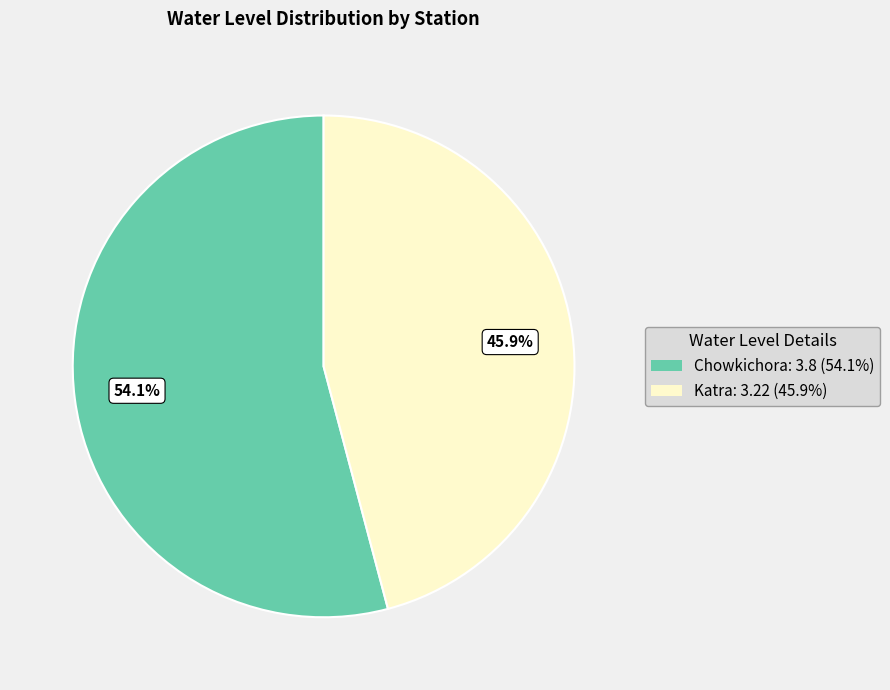

What percentage is the Chowkichora slice, to the nearest percent?

54%